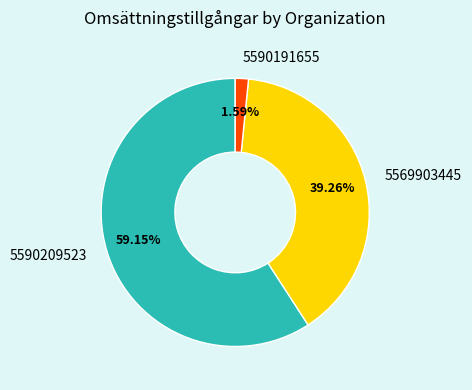

Does any single category account for the majority?

Yes